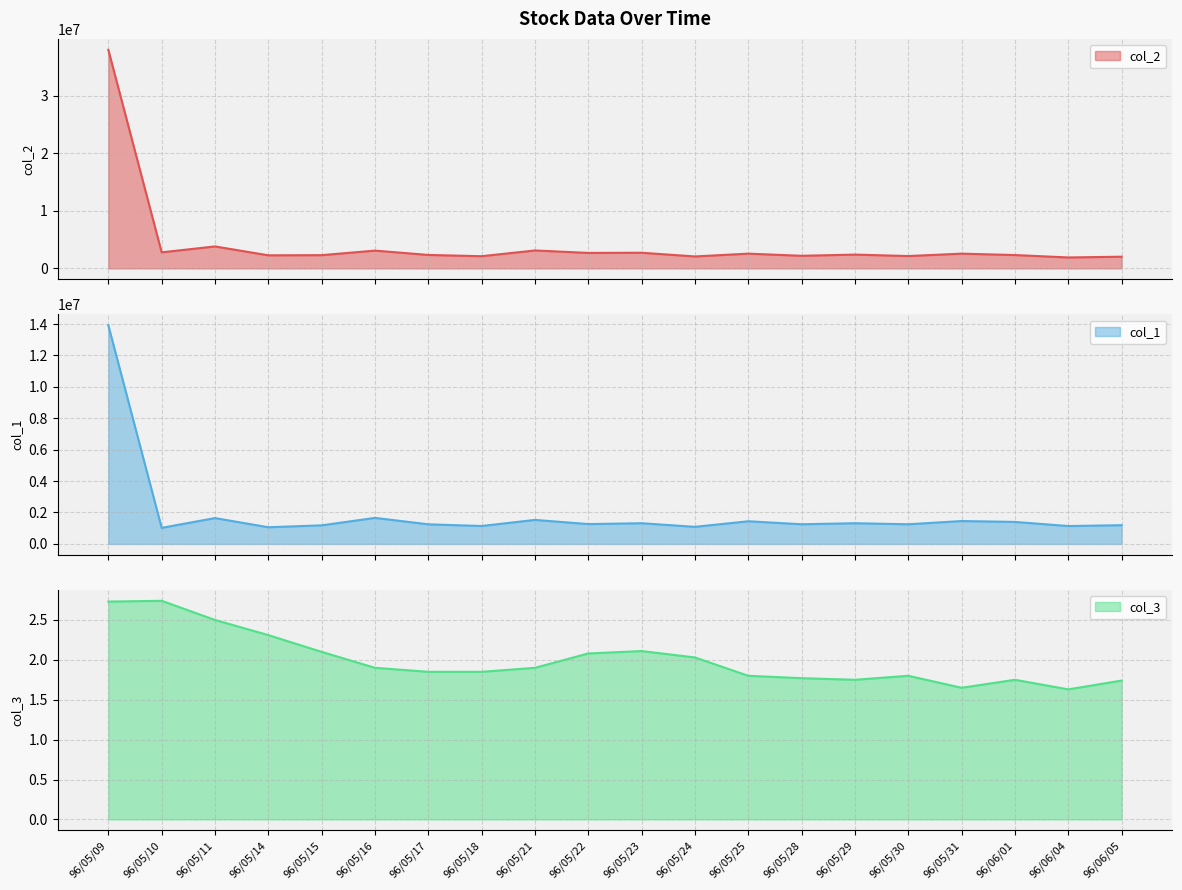

Reading left to right, list all the values displayed in this chart.

col_2: 37993010.0	2795120.0	3822930.0	2277140.0	2305980.0	3095640.0	2343240.0	2122680.0	3122710.0	2695040.0	2726600.0	2080550.0	2566850.0	2195500.0	2402110.0	2151390.0	2566760.0	2323600.0	1905400.0	2037930.0
col_1: 13917000.0	1023000.0	1645000.0	1061000.0	1182000.0	1657000.0	1248000.0	1141000.0	1529000.0	1263000.0	1317000.0	1087000.0	1442000.0	1251000.0	1317000.0	1251000.0	1456000.0	1400000.0	1138000.0	1192000.0
col_3: 2.7	2.7	2.5	2.3	2.1	1.9	1.9	1.9	1.9	2.1	2.1	2.0	1.8	1.8	1.8	1.8	1.6	1.8	1.6	1.7